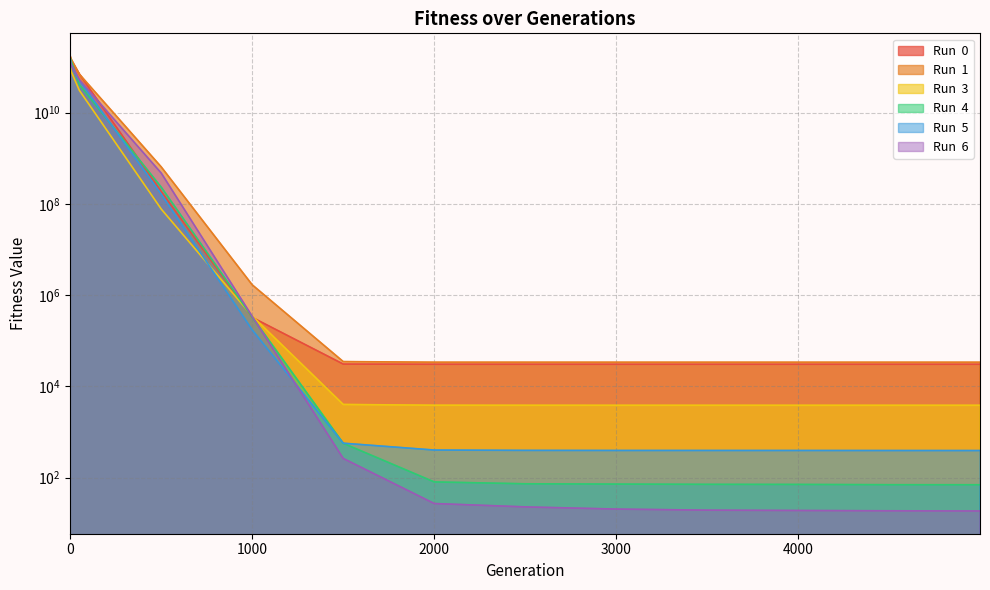

The value of Run  5 at 50 is 75871903564.1. True or false?

False